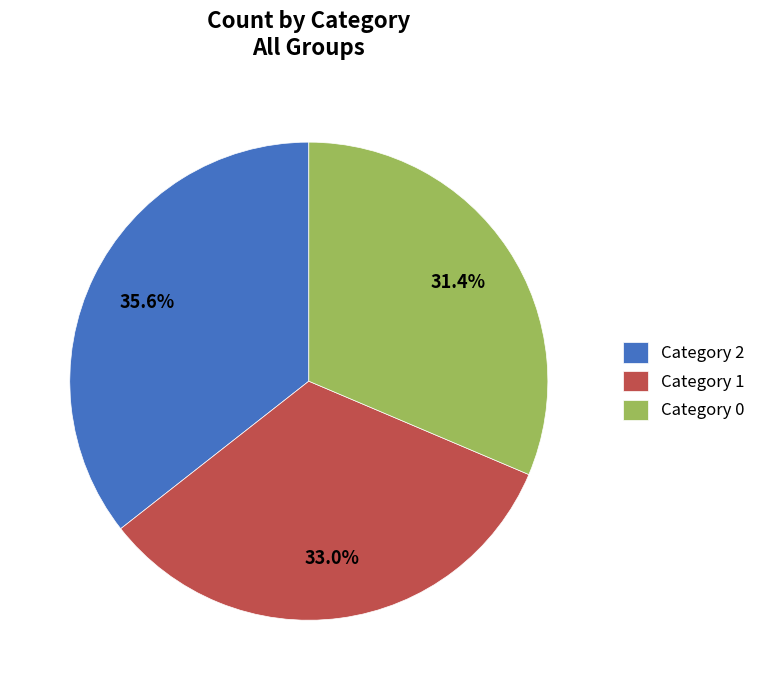

Is there any slice that represents more than half of the pie?

No